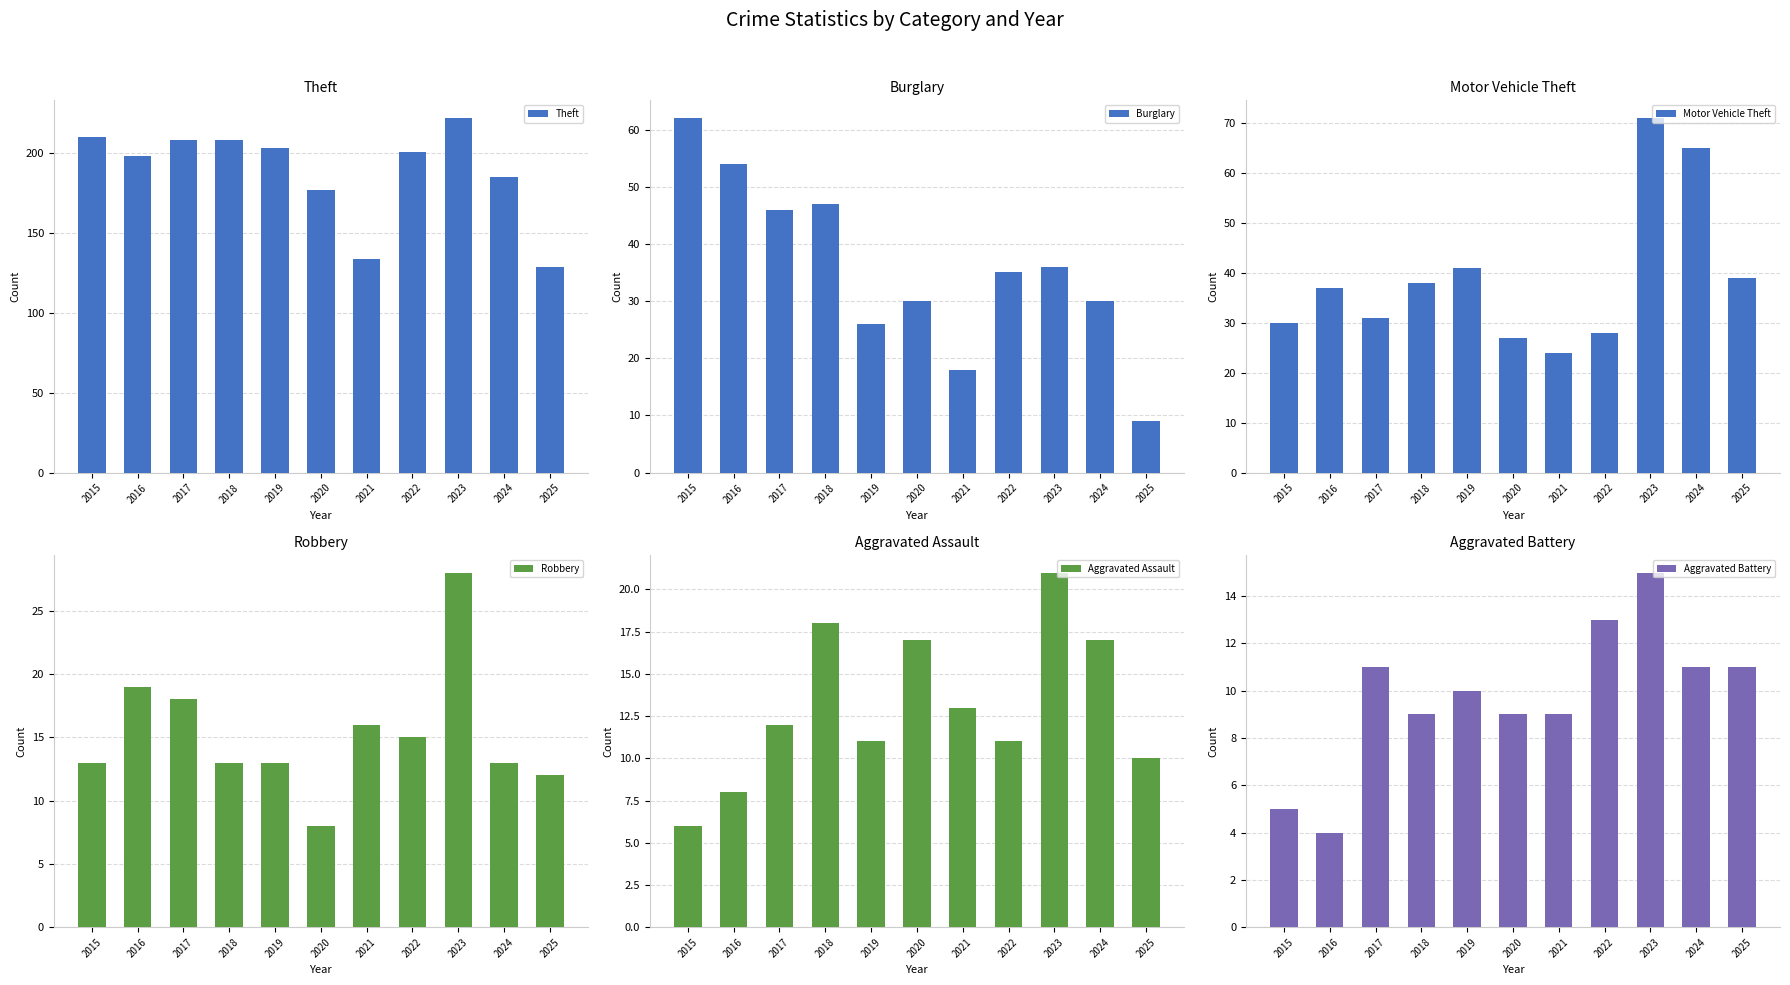

True or false: Motor Vehicle Theft has a value of 37 at 2016.

True